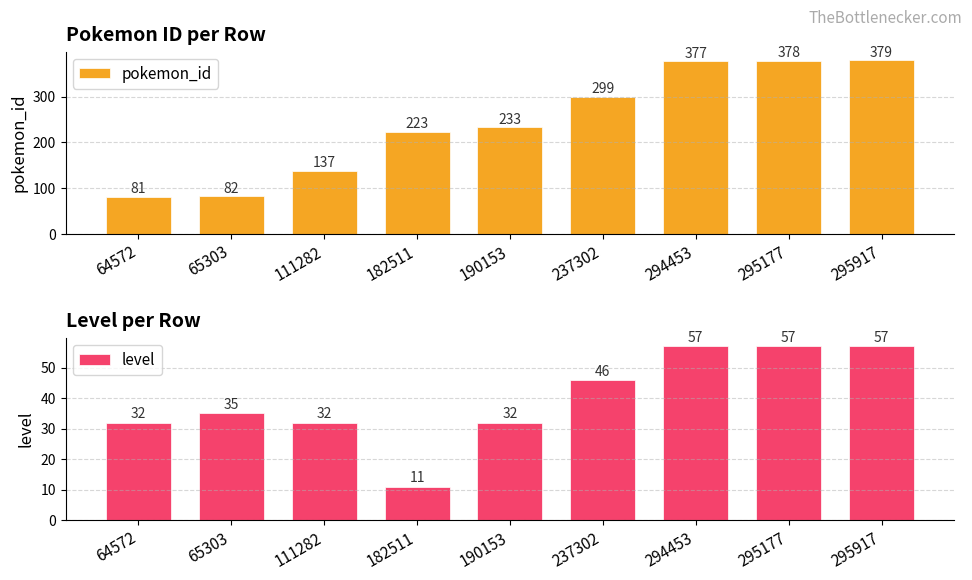

Is the value of level at 294453 greater than the value of pokemon_id at 65303?

No